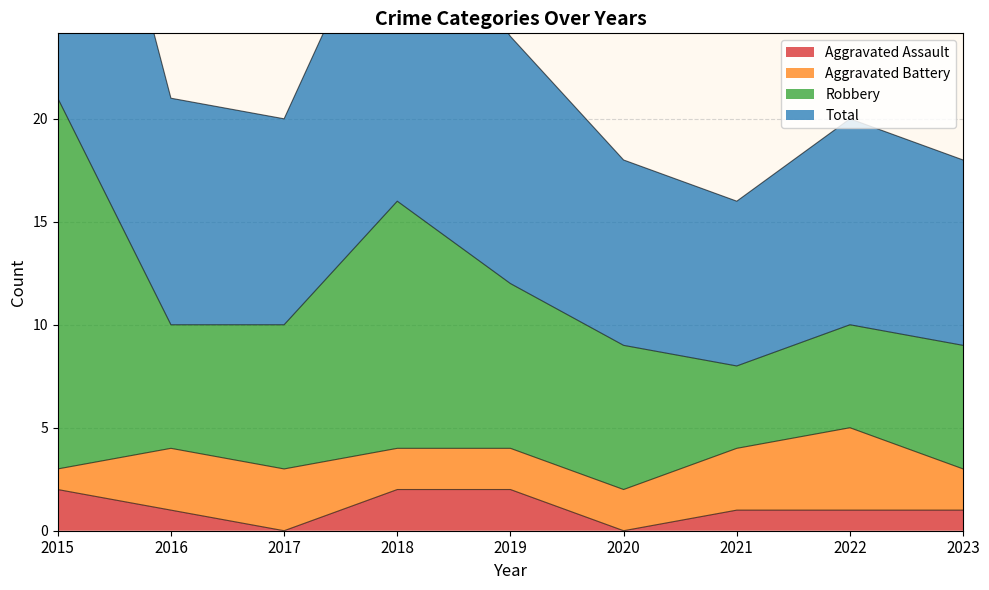

True or false: Total and Aggravated Assault cross at least once.

False